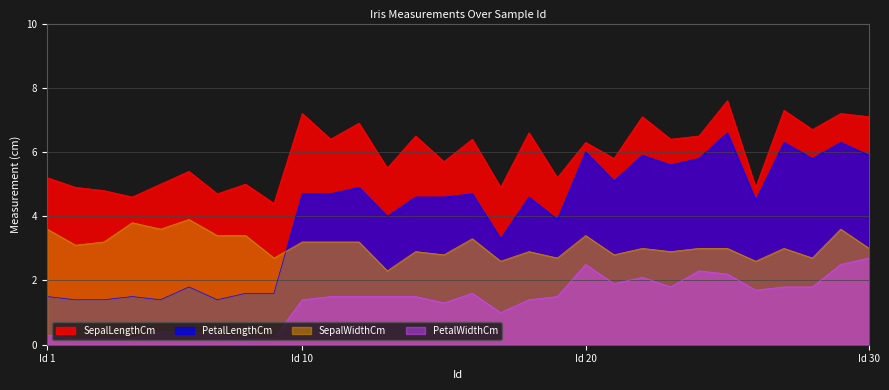

What is the spread (max minus min) of values at 2?

4.7